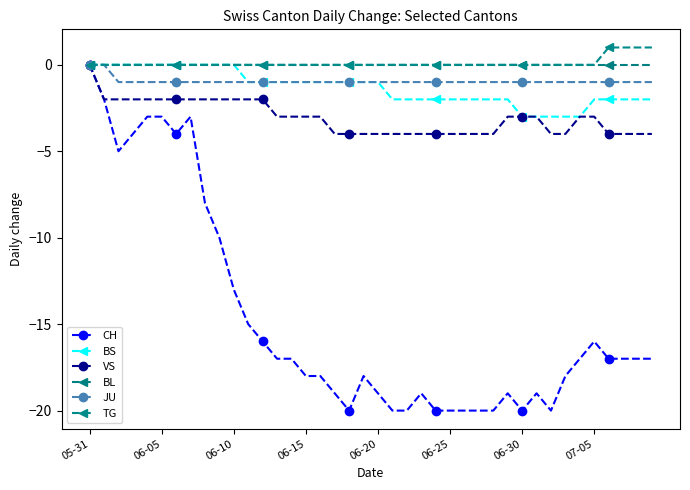

Reading left to right, list all the values displayed in this chart.

CH: 0	-2	-5	-4	-3	-3	-4	-3	-8	-10	-13	-15	-16	-17	-17	-18	-18	-19	-20	-18	-19	-20	-20	-19	-20	-20	-20	-20	-20	-19	-20	-19	-20	-18	-17	-16	-17	-17	-17	-17
BS: 0	0	0	0	0	0	0	0	0	0	0	-1	-1	-1	-1	-1	-1	-1	-1	-1	-1	-2	-2	-2	-2	-2	-2	-2	-2	-2	-3	-3	-3	-3	-3	-2	-2	-2	-2	-2
VS: 0	-2	-2	-2	-2	-2	-2	-2	-2	-2	-2	-2	-2	-3	-3	-3	-3	-4	-4	-4	-4	-4	-4	-4	-4	-4	-4	-4	-4	-3	-3	-3	-4	-4	-3	-3	-4	-4	-4	-4
BL: 0	0	0	0	0	0	0	0	0	0	0	0	0	0	0	0	0	0	0	0	0	0	0	0	0	0	0	0	0	0	0	0	0	0	0	0	0	0	0	0
JU: 0	0	-1	-1	-1	-1	-1	-1	-1	-1	-1	-1	-1	-1	-1	-1	-1	-1	-1	-1	-1	-1	-1	-1	-1	-1	-1	-1	-1	-1	-1	-1	-1	-1	-1	-1	-1	-1	-1	-1
TG: 0	0	0	0	0	0	0	0	0	0	0	0	0	0	0	0	0	0	0	0	0	0	0	0	0	0	0	0	0	0	0	0	0	0	0	0	1	1	1	1